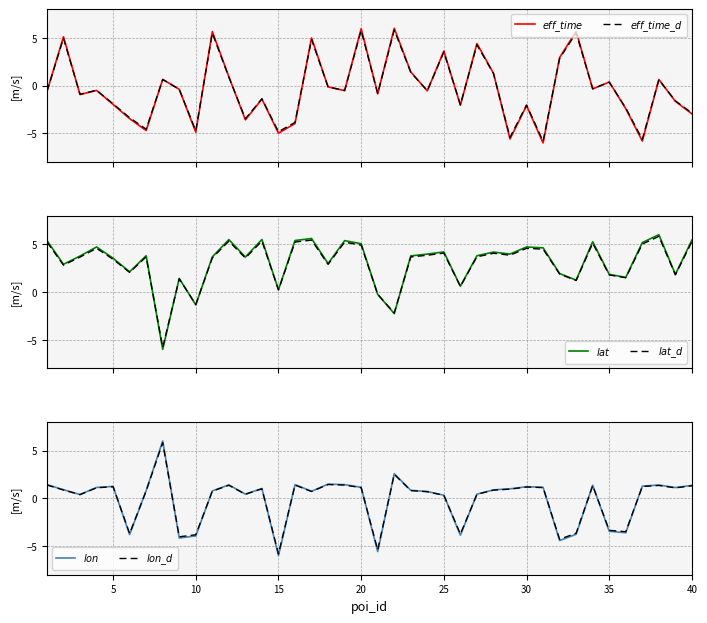

Reading left to right, extract all data points from this chart.

$eff\_time$: -0.6	5.1	-0.9	-0.5	-2.0	-3.5	-4.7	0.7	-0.4	-4.9	5.7	0.9	-3.6	-1.4	-5.0	-4.0	5.0	-0.1	-0.5	6.0	-0.8	6.0	1.4	-0.5	3.6	-2.1	4.4	1.3	-5.6	-2.1	-6.0	2.9	5.7	-0.3	0.4	-2.4	-5.8	0.6	-1.6	-3.0
$eff\_time\_d$: -0.6	5.0	-0.9	-0.5	-1.9	-3.4	-4.6	0.6	-0.4	-4.7	5.5	0.9	-3.5	-1.4	-4.8	-3.8	4.8	-0.1	-0.5	5.8	-0.8	5.8	1.4	-0.5	3.5	-2.0	4.3	1.3	-5.4	-2.0	-5.8	2.9	5.5	-0.3	0.4	-2.3	-5.6	0.6	-1.6	-2.9
$lat$: 5.4	2.9	3.8	4.7	3.5	2.1	3.8	-6.0	1.4	-1.4	3.7	5.5	3.7	5.5	0.2	5.4	5.6	3.0	5.4	5.0	-0.3	-2.3	3.8	4.0	4.2	0.6	3.8	4.2	4.0	4.7	4.6	1.9	1.2	5.3	1.8	1.5	5.2	6.0	1.8	5.4
$lat\_d$: 5.2	2.8	3.7	4.6	3.4	2.0	3.7	-5.8	1.4	-1.3	3.6	5.3	3.5	5.3	0.2	5.2	5.4	2.9	5.2	4.9	-0.2	-2.2	3.7	3.8	4.1	0.6	3.7	4.1	3.8	4.6	4.5	1.9	1.2	5.1	1.8	1.5	5.0	5.8	1.8	5.3
$lon$: 1.4	0.9	0.4	1.1	1.2	-3.8	0.8	6.0	-4.2	-3.9	0.8	1.4	0.4	1.0	-6.0	1.4	0.7	1.5	1.4	1.1	-5.6	2.6	0.8	0.7	0.3	-3.9	0.4	0.9	1.0	1.2	1.2	-4.4	-3.8	1.4	-3.5	-3.6	1.3	1.4	1.1	1.4
$lon\_d$: 1.4	0.9	0.4	1.1	1.2	-3.7	0.8	5.8	-4.0	-3.8	0.7	1.4	0.4	1.0	-5.8	1.4	0.7	1.4	1.4	1.1	-5.4	2.5	0.8	0.7	0.3	-3.7	0.4	0.9	1.0	1.2	1.1	-4.3	-3.7	1.3	-3.4	-3.5	1.2	1.3	1.1	1.3